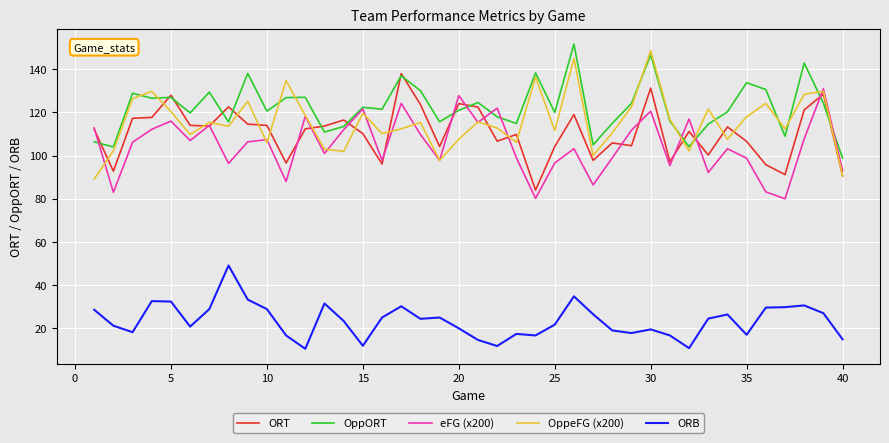

What is the maximum value for ORB?

49.1